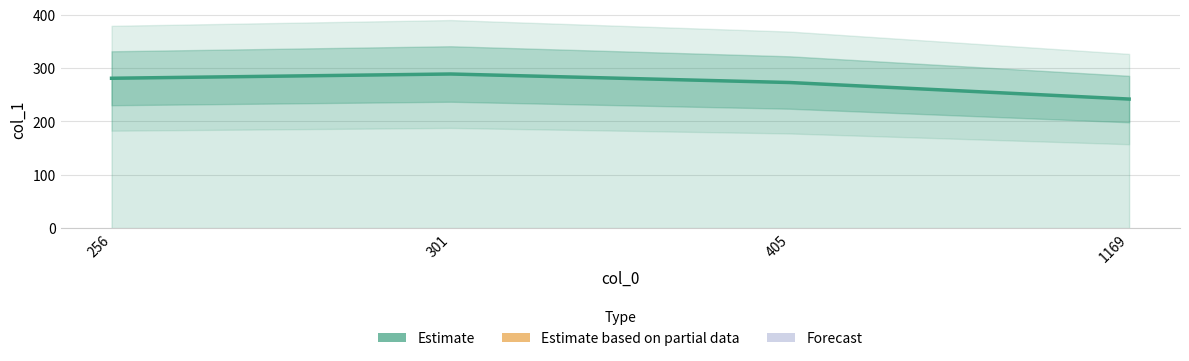

What is the approximate value at 256?

281